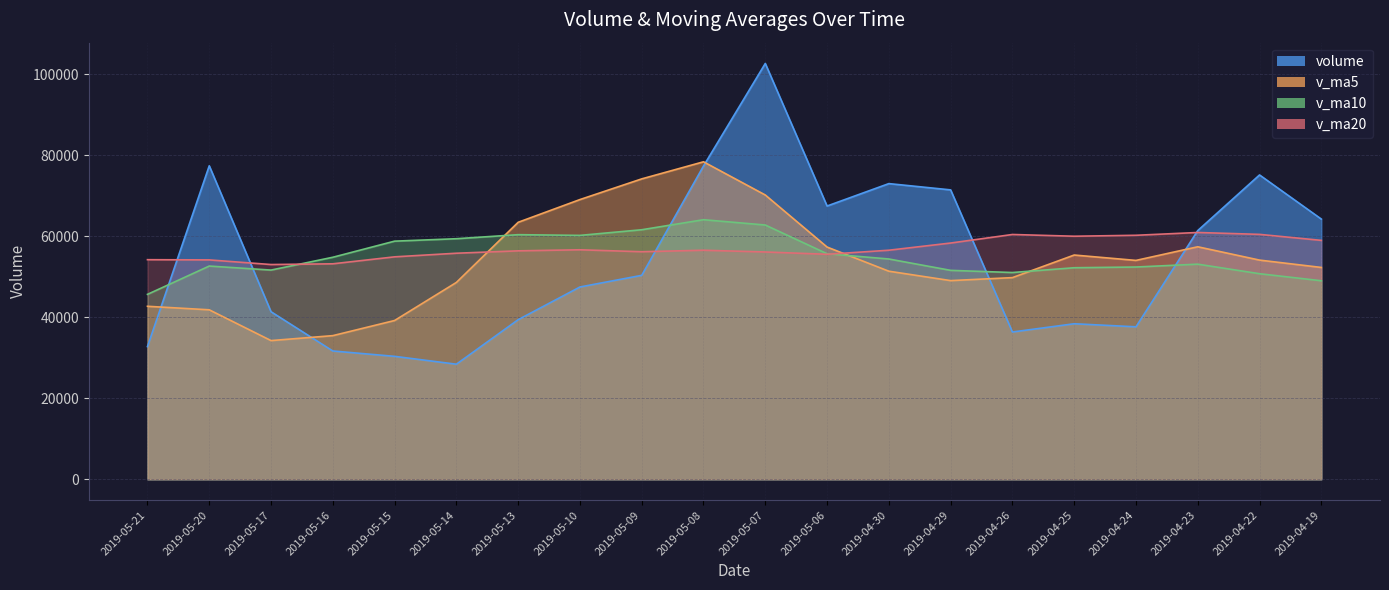

How many categories are shown in the chart?

20